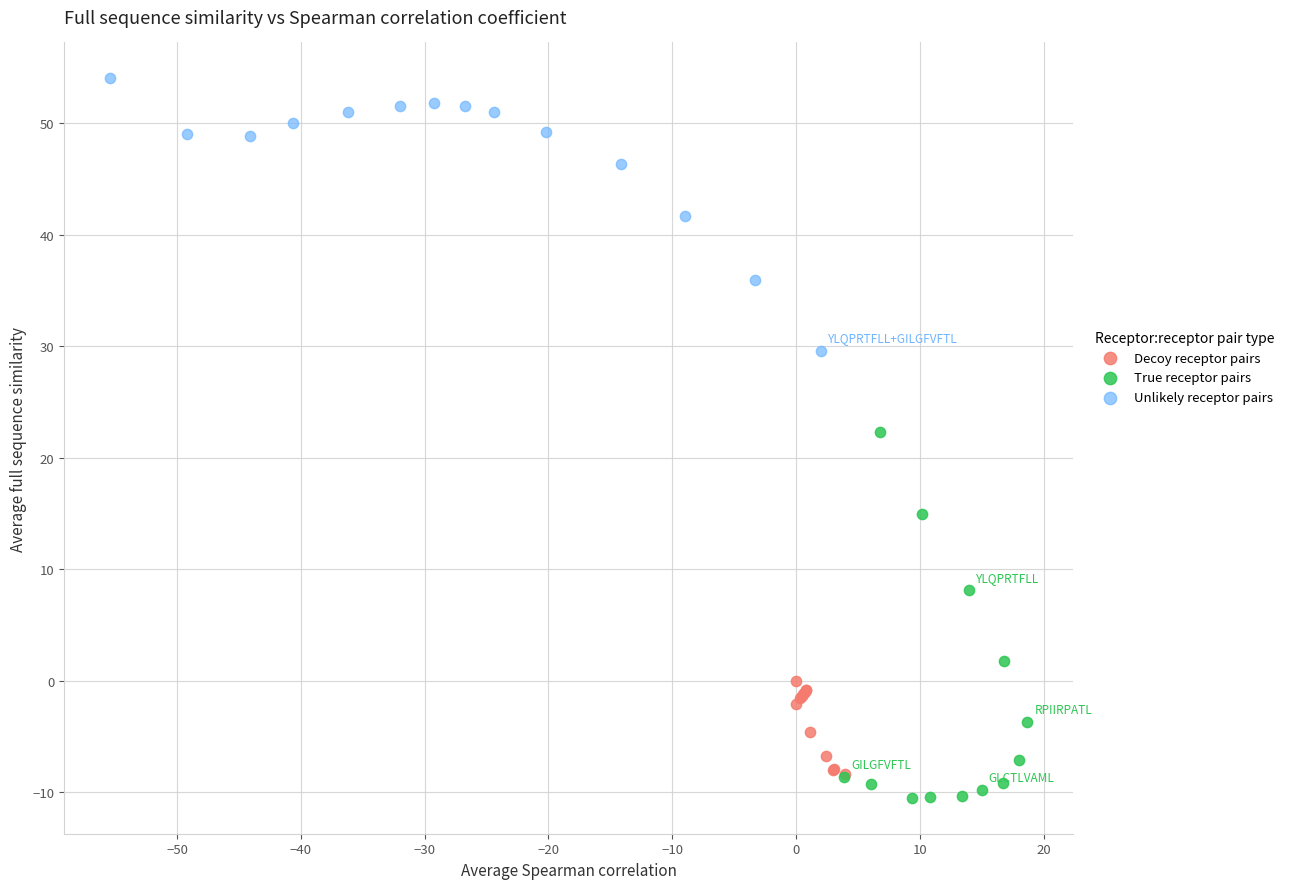

Which series reaches the maximum Y coordinate?

Unlikely receptor pairs